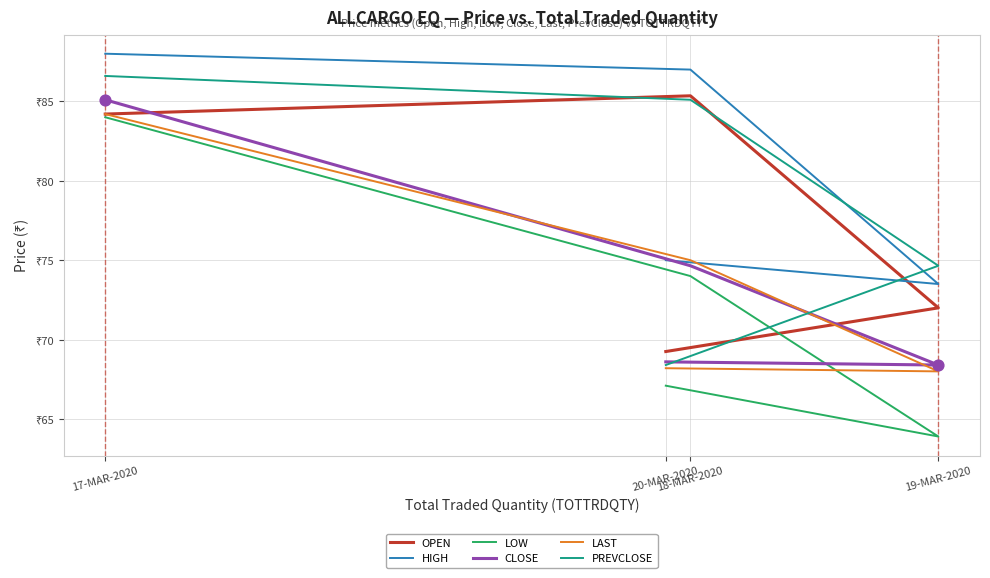

What is the total value across all series at 17-MAR-2020?

512.1